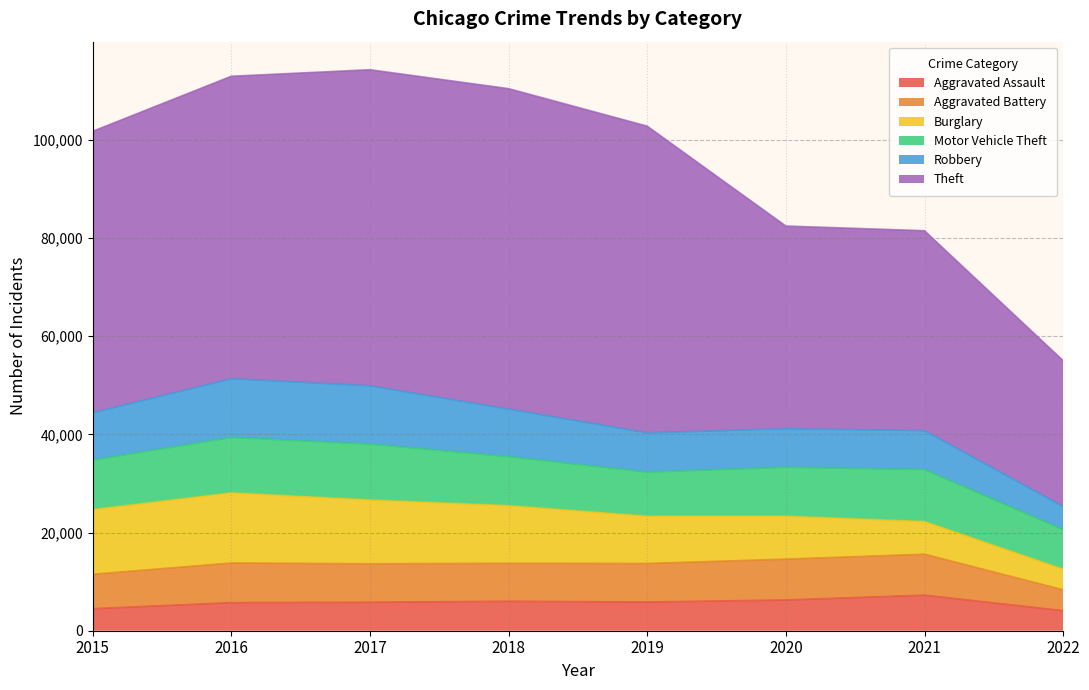

What value does the Aggravated Battery series have at 2018?

7735